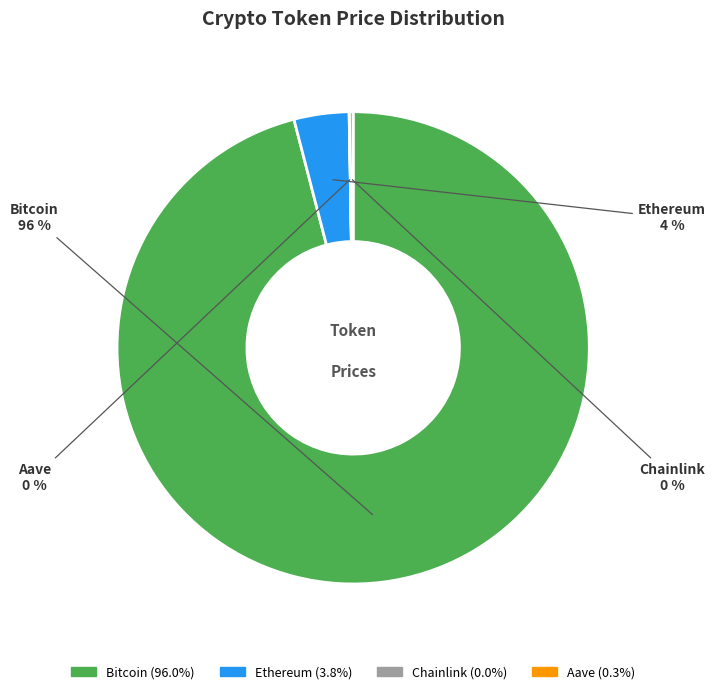

What percentage is the Bitcoin slice, to the nearest percent?

96%